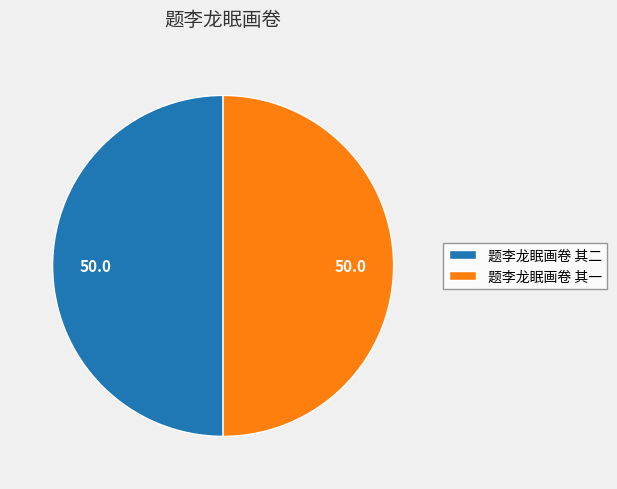

The 题李龙眠画卷 其二 slice represents 42% of the pie. True or false?

False